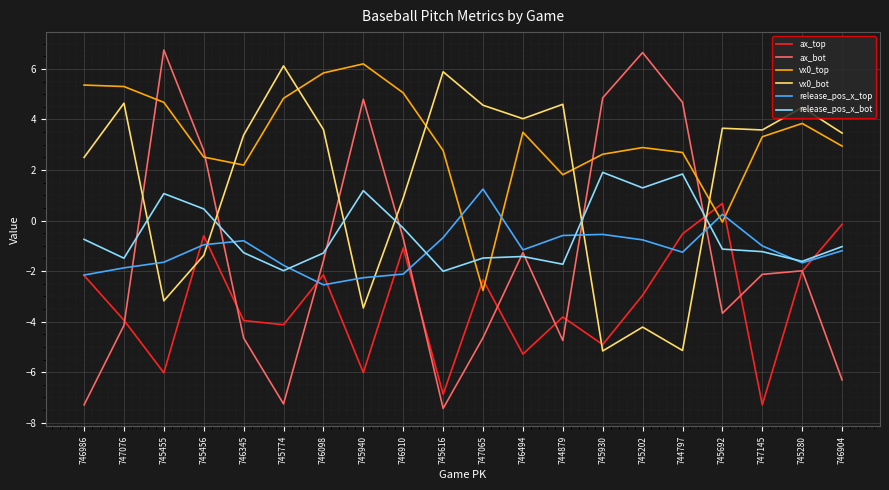

At which category does release_pos_x_top reach its first local valley?

746098